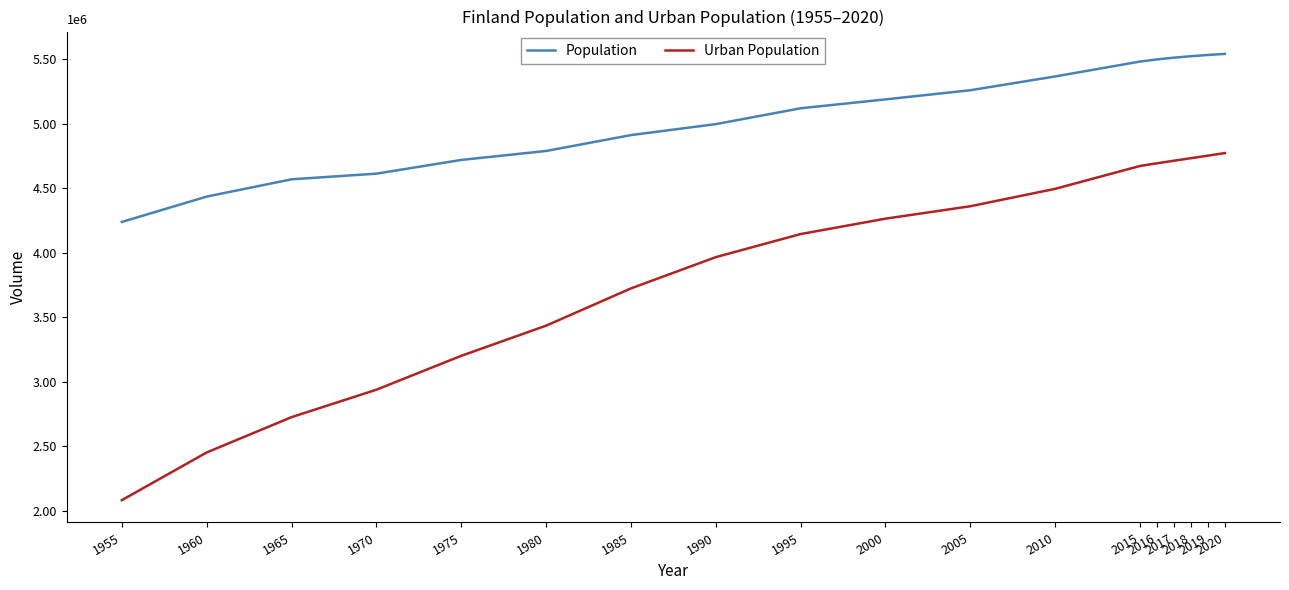

What is the value of the Urban Population point at the 1st from the left?

2082406